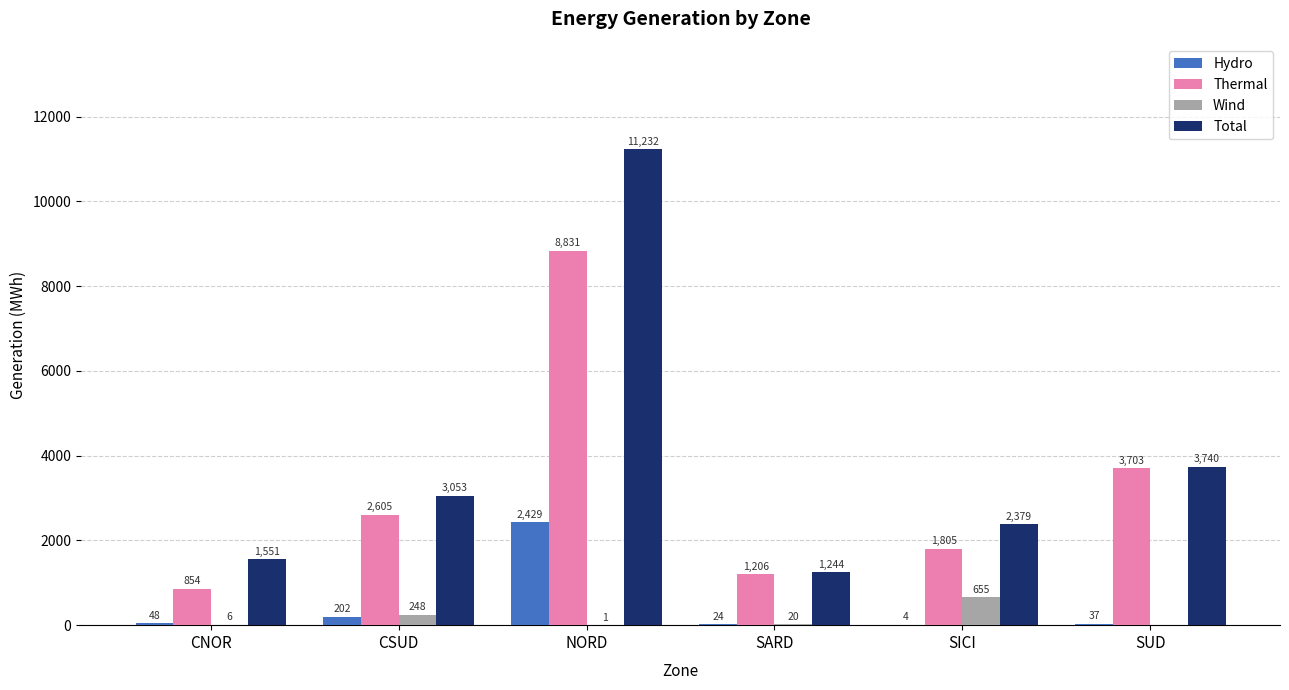

Is the value of Hydro at CNOR greater than the value of Wind at SARD?

Yes